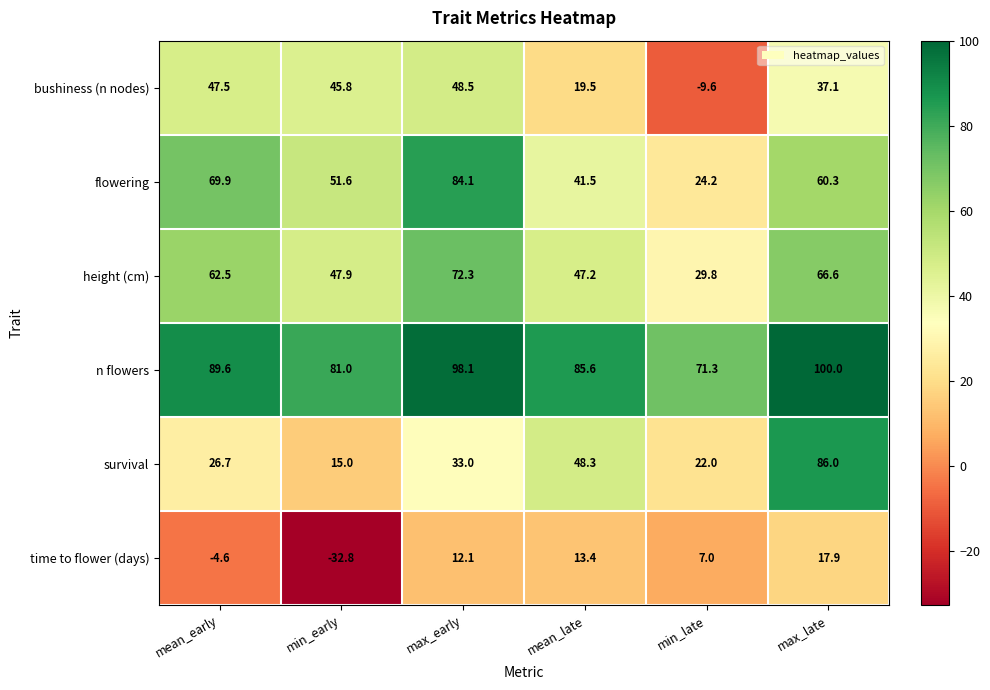

What is the approximate value of time to flower (days) at max_early?

12.1